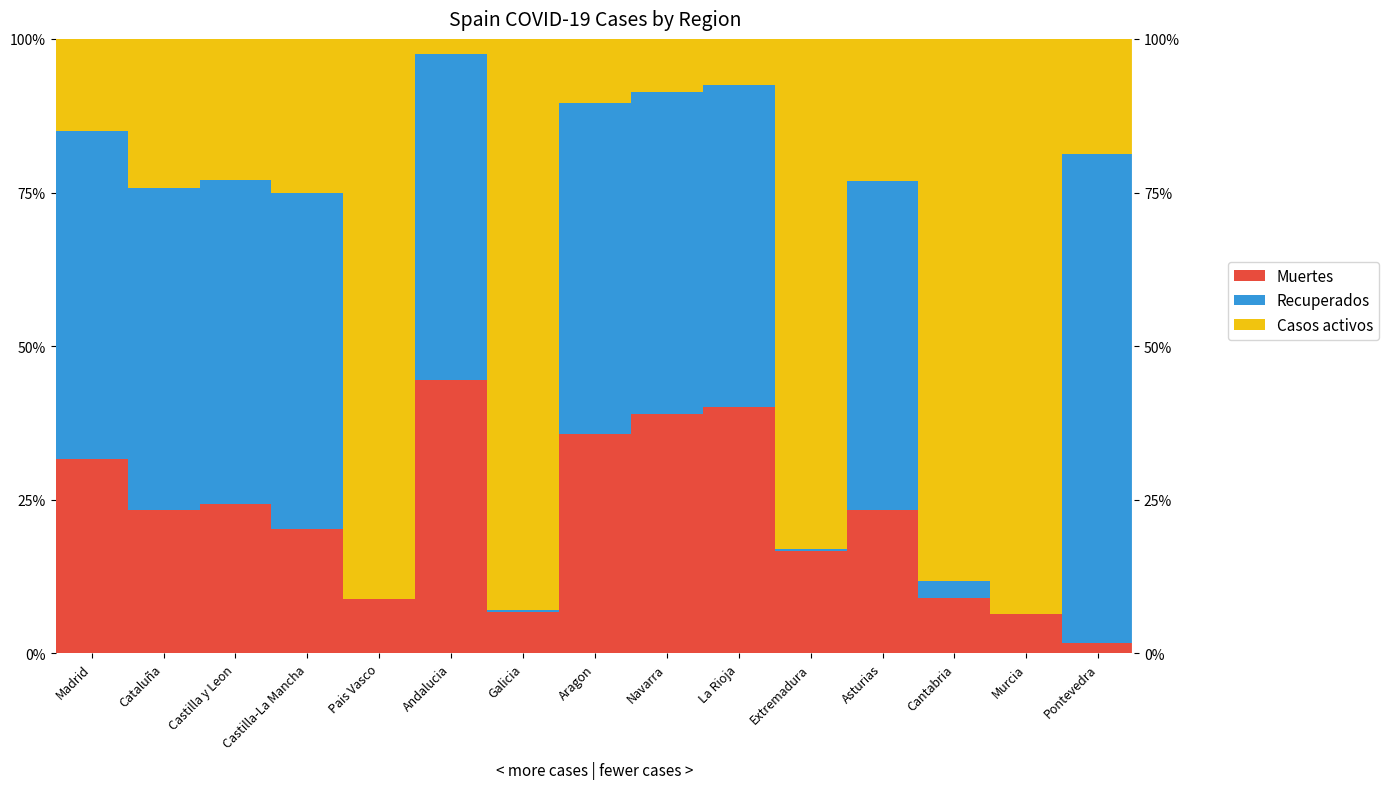

Reading right to left, extract all data points from this chart.

Muertes: 1.7	6.4	9.0	23.4	16.7	40.1	38.9	35.7	6.7	44.5	8.8	20.2	24.3	23.3	31.6
Recuperados: 79.5	0.0	2.8	53.4	0.3	52.3	52.4	53.9	0.3	52.9	0.0	54.7	52.7	52.5	53.4
Casos activos: 18.8	93.6	88.2	23.2	83.0	7.5	8.6	10.4	93.0	2.5	91.2	25.1	23.0	24.2	15.1